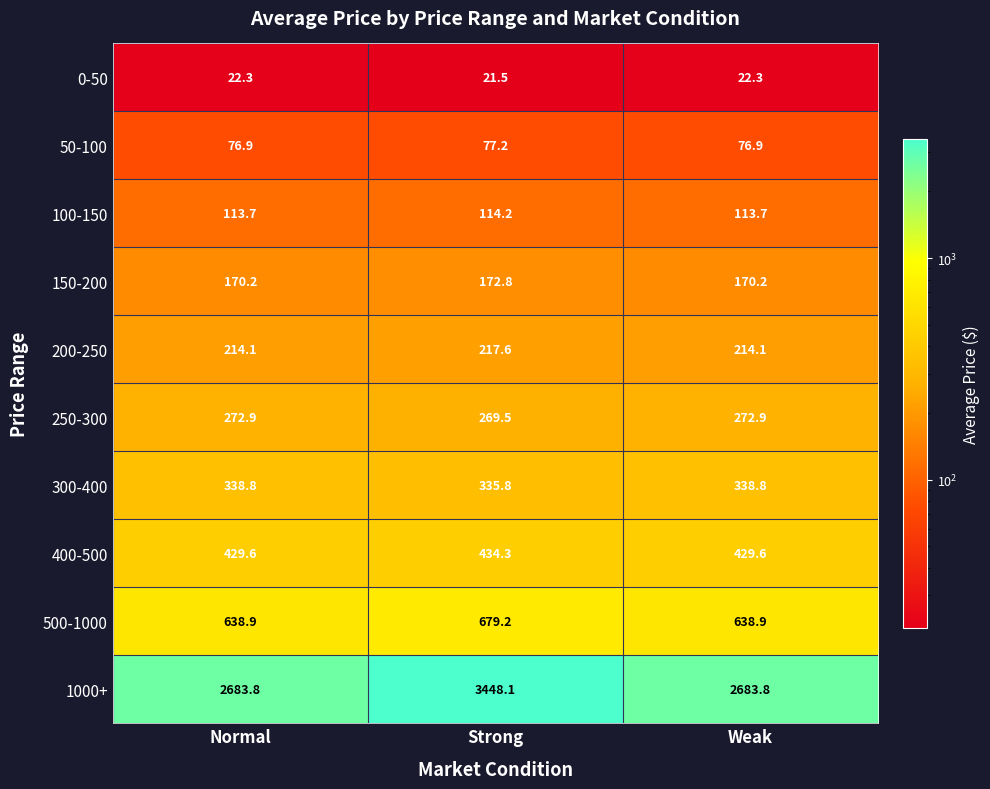

At how many categories does at least one series exceed 941?

3